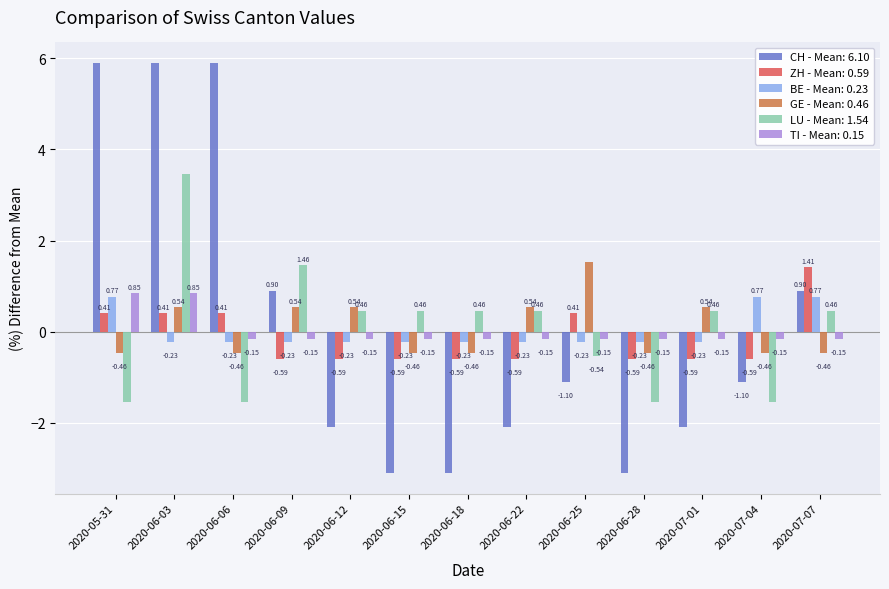

At which category is the sum across all series the highest?

2020-06-03